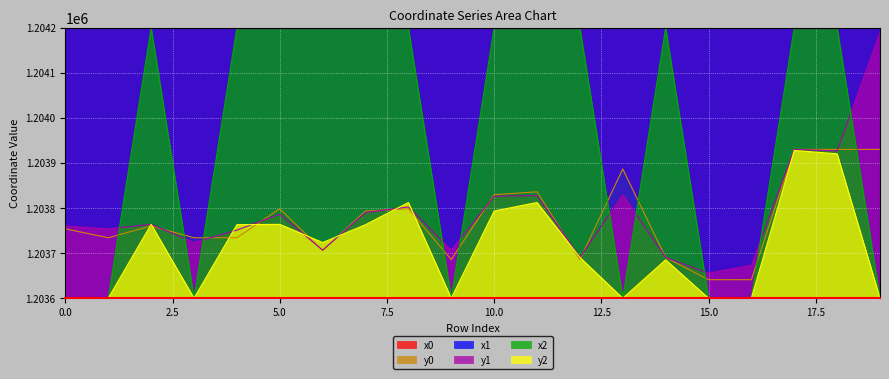

How many data points does each series have?

20